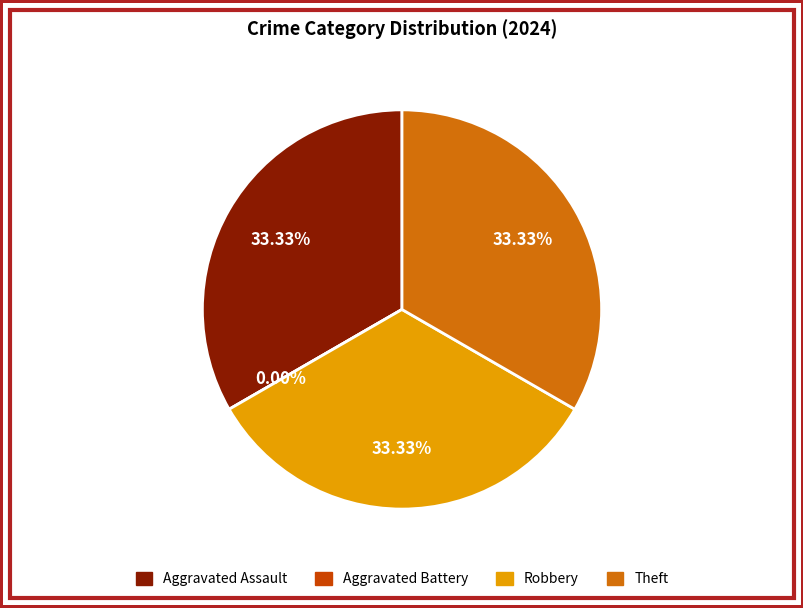

Does Aggravated Assault account for over 50% of the chart?

No